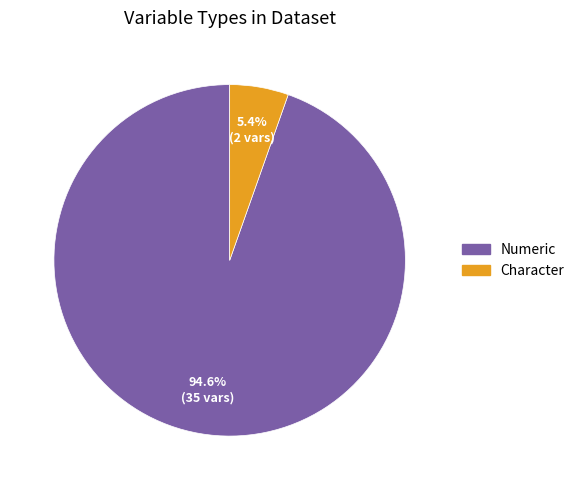

How many segments does this pie chart have?

2